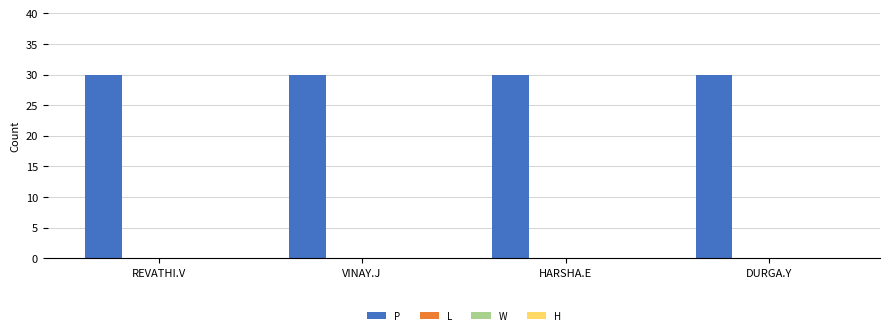

Reading right to left, list all the values displayed in this chart.

P: DURGA.Y=30	HARSHA.E=30	VINAY.J=30	REVATHI.V=30
L: DURGA.Y=0	HARSHA.E=0	VINAY.J=0	REVATHI.V=0
W: DURGA.Y=0	HARSHA.E=0	VINAY.J=0	REVATHI.V=0
H: DURGA.Y=0	HARSHA.E=0	VINAY.J=0	REVATHI.V=0